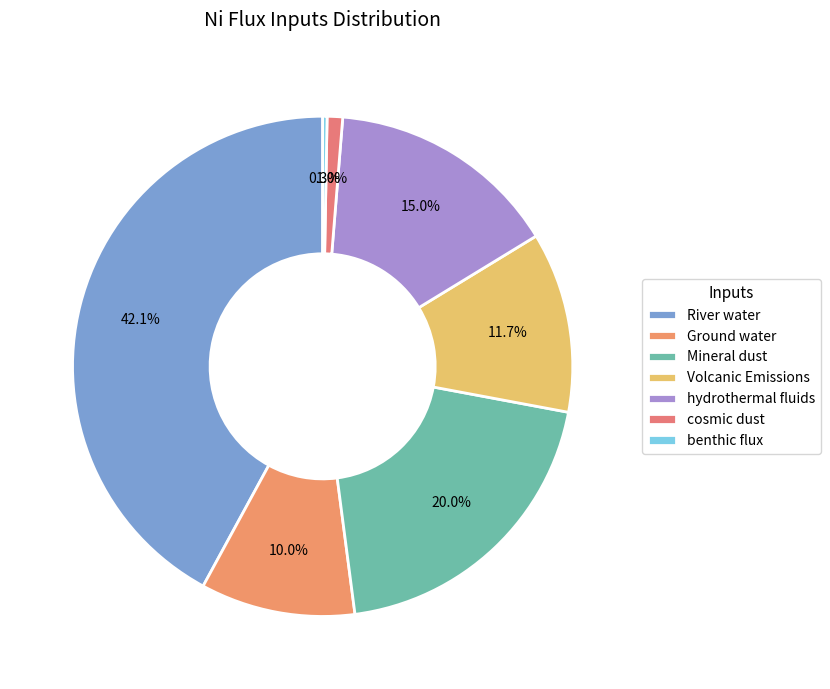

Rank the categories by value from lowest to highest.

benthic flux, cosmic dust, Ground water, Volcanic Emissions, hydrothermal fluids, Mineral dust, River water